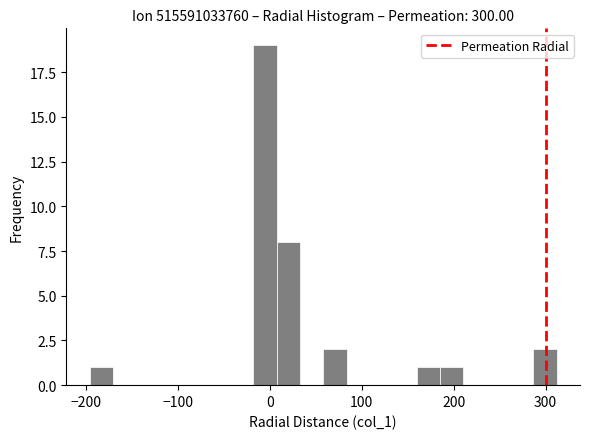

Around what value on the x-axis is the tallest bar? Give the approximate position of its centre, as read against the axis.

-10